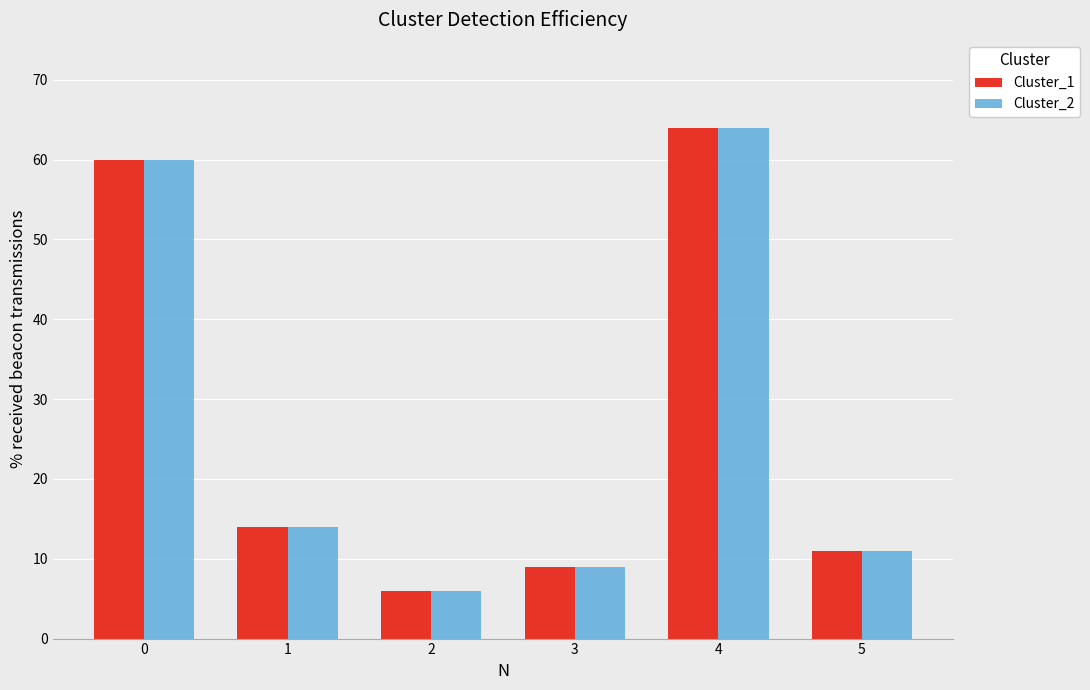

At which category is the sum across all series the highest?

4